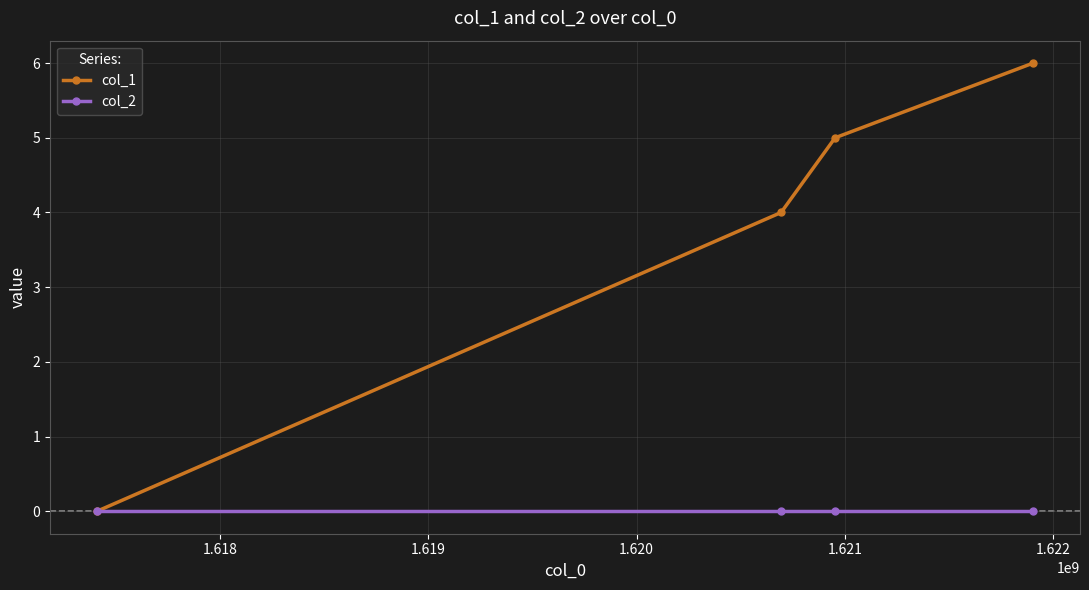

How many lines are shown in the chart?

2